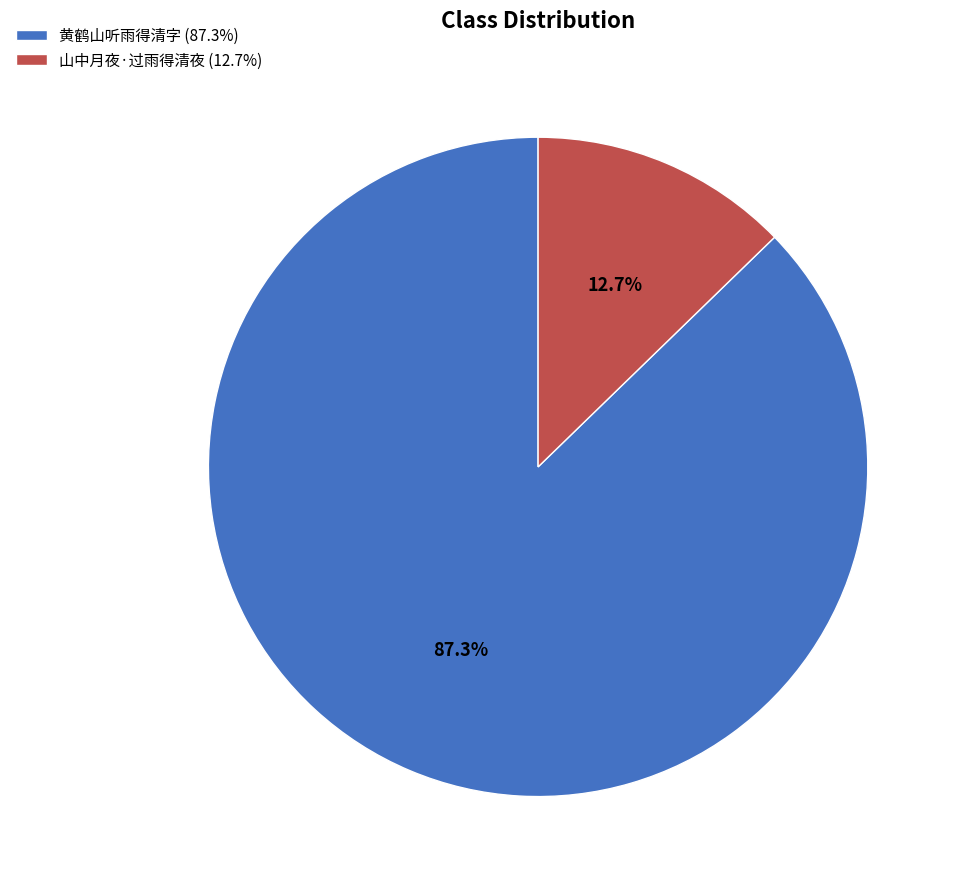

Which category has the smallest portion of the pie?

山中月夜·过雨得清夜